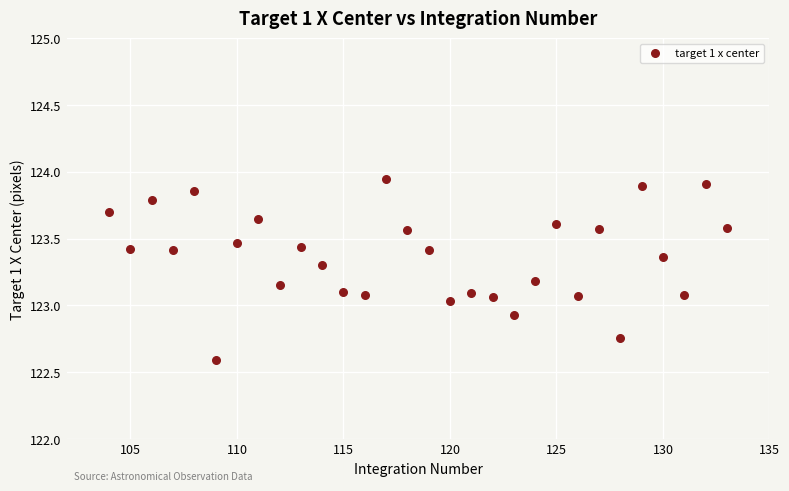

What is the range of Y values (max minus min)?

1.4